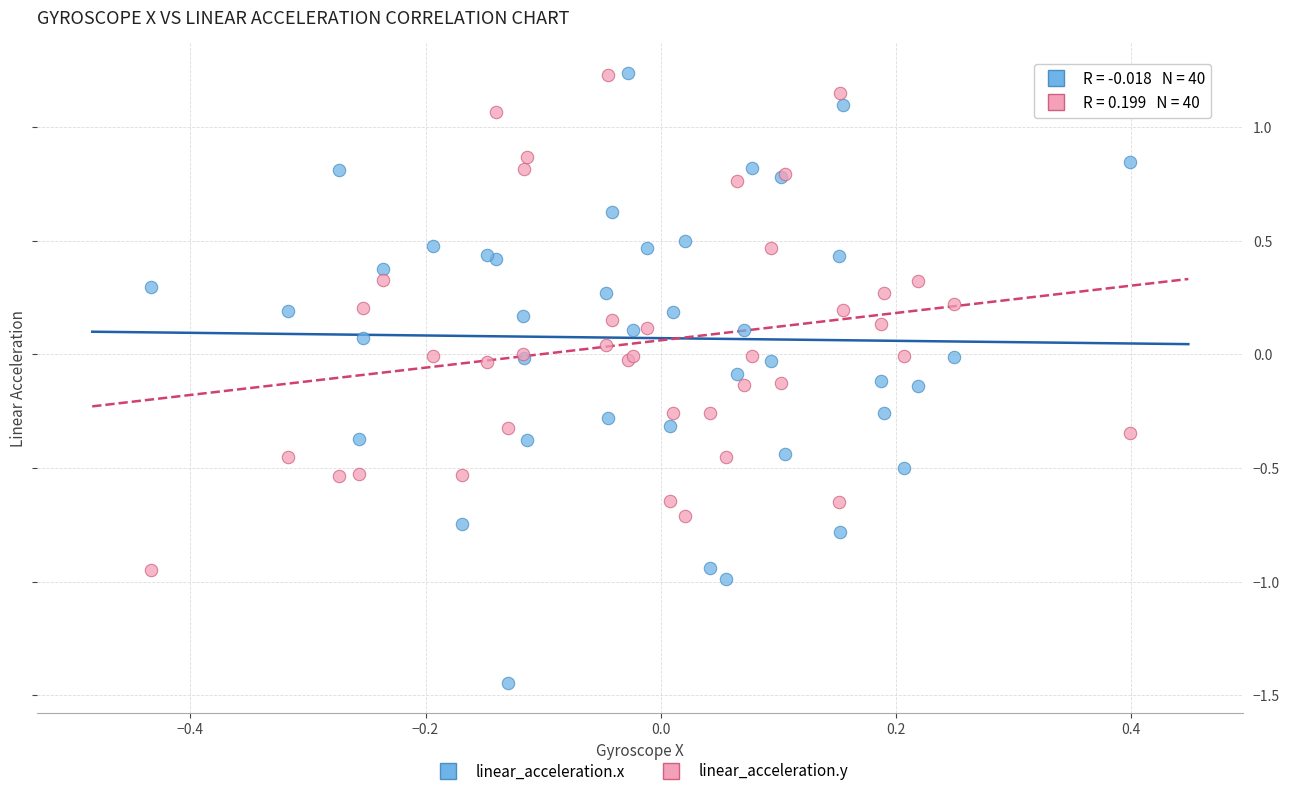

Which series contains the lowest Y value?

linear_acceleration.x